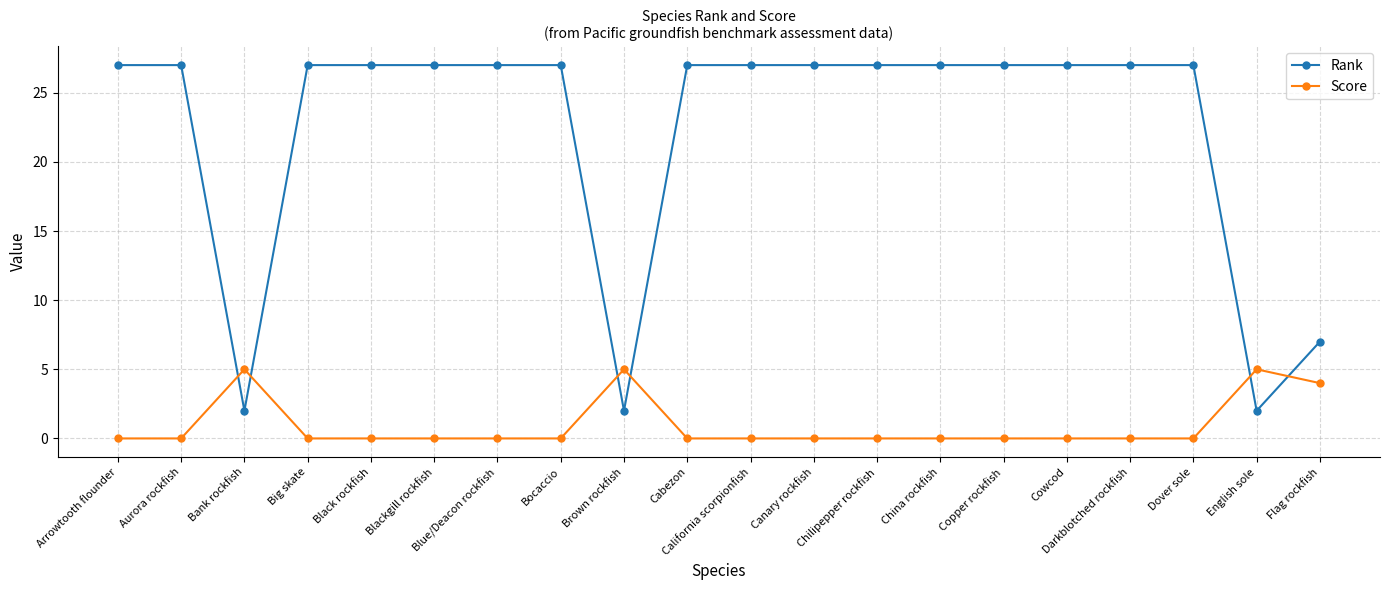

Rank the series by their maximum value, from lowest to highest.

Score, Rank